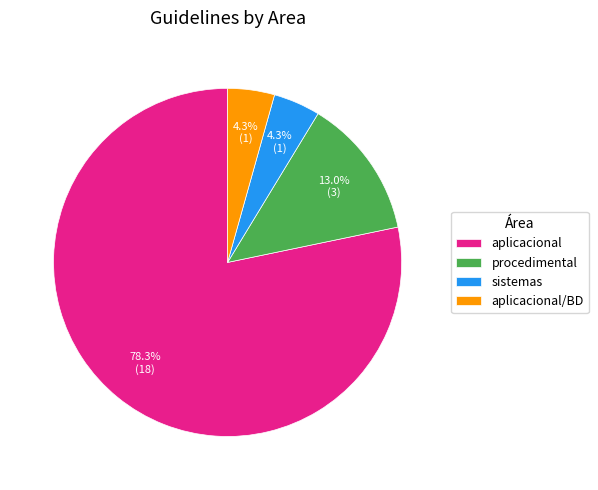

Combined, do sistemas and aplicacional/BD account for over 50%?

No